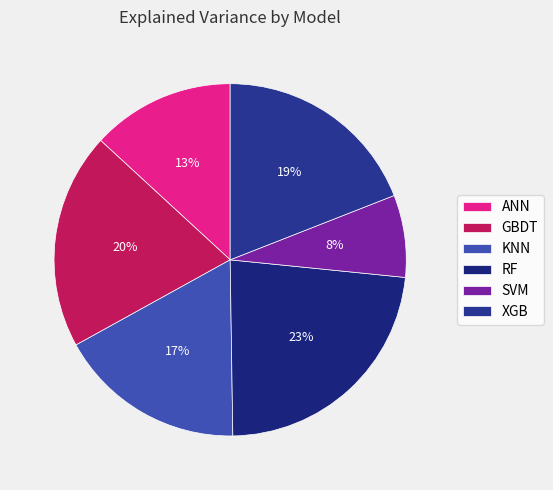

True or false: ANN accounts for 1% of the total.

False